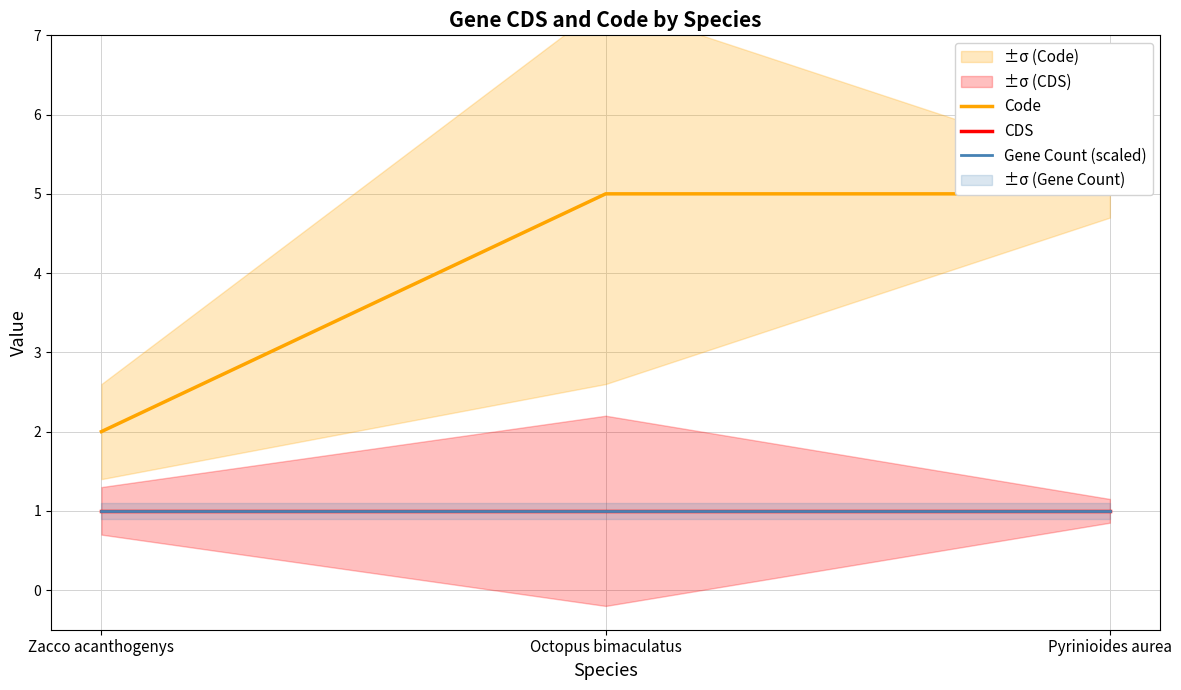

At Zacco acanthogenys, list the series in order from smallest to largest.

CDS, Gene Count (scaled), Code